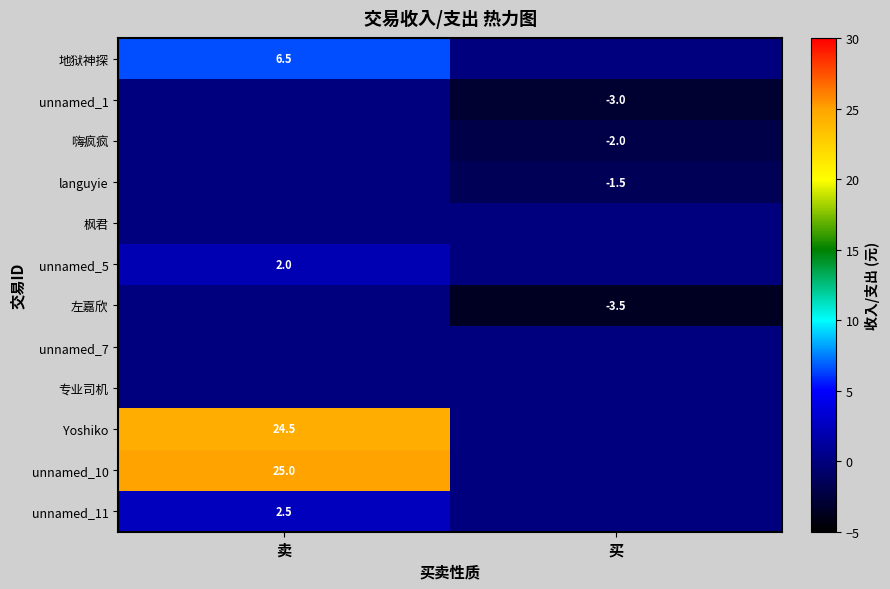

What is the total value across all series at 买?

-10.0